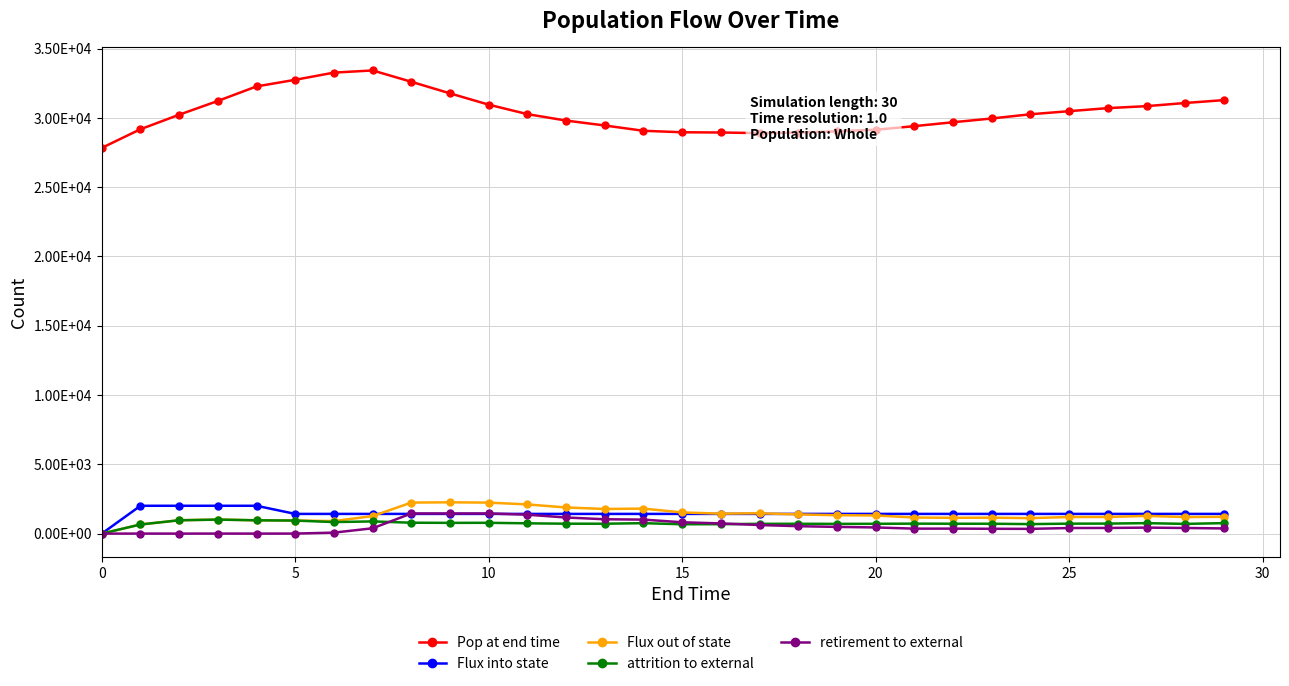

What are all the series names shown in the legend?

Pop at end time, Flux into state, Flux out of state, attrition to external, retirement to external